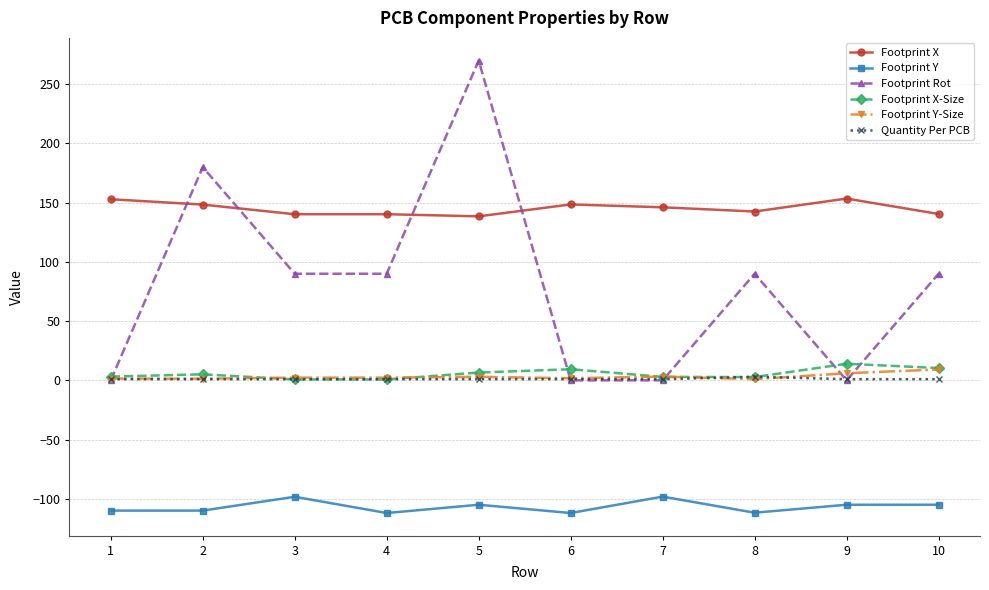

At which category is the sum across all series the highest?

5